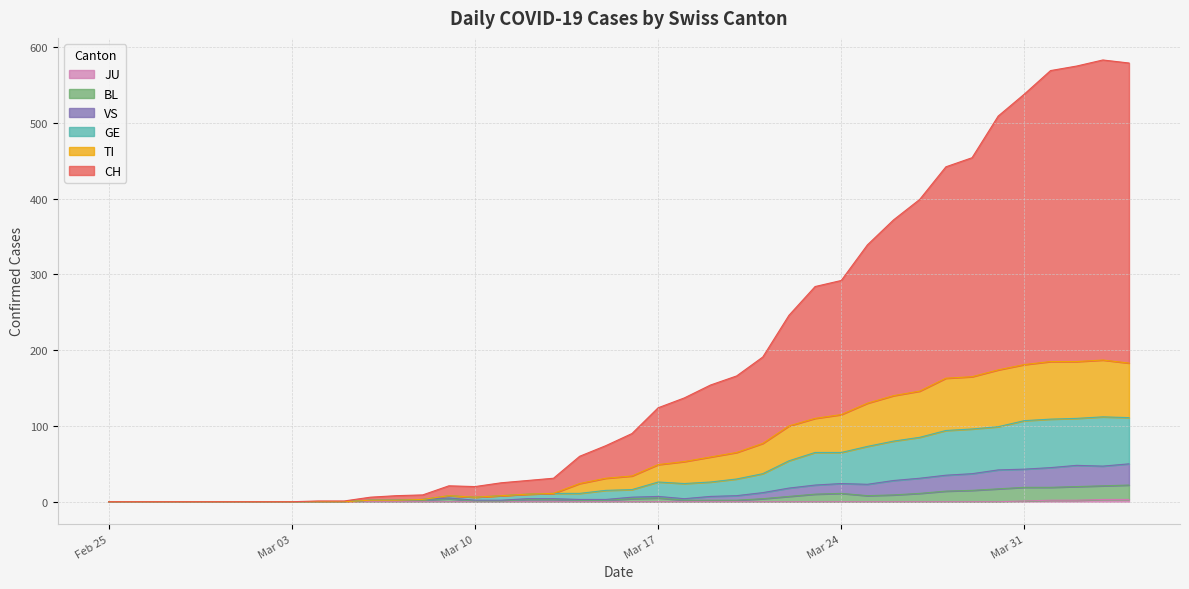

What is the label of the 14th point from the left?

2020-03-09